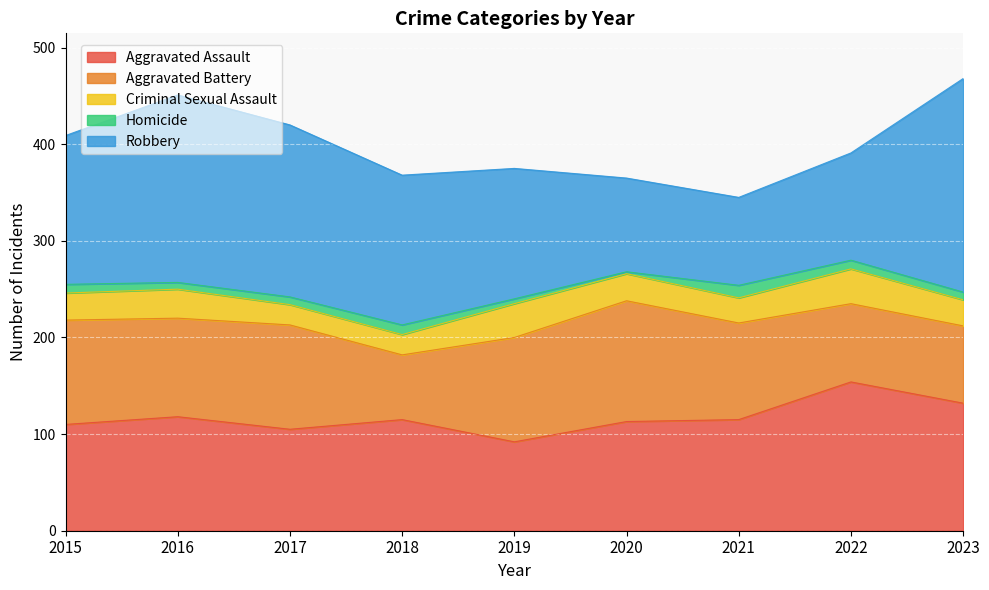

List the series in order of their peak value, highest first.

Robbery, Aggravated Assault, Aggravated Battery, Criminal Sexual Assault, Homicide